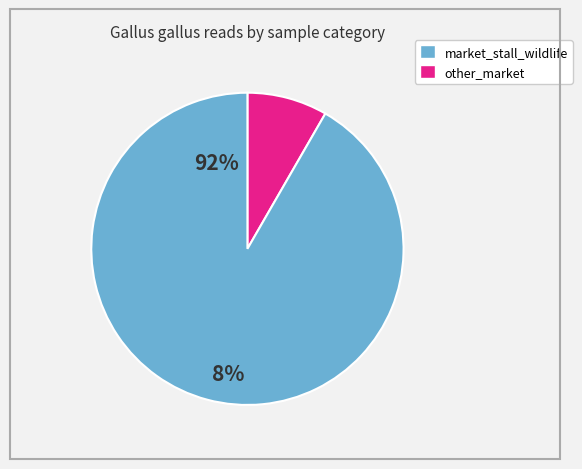

Is there any slice that represents more than half of the pie?

Yes